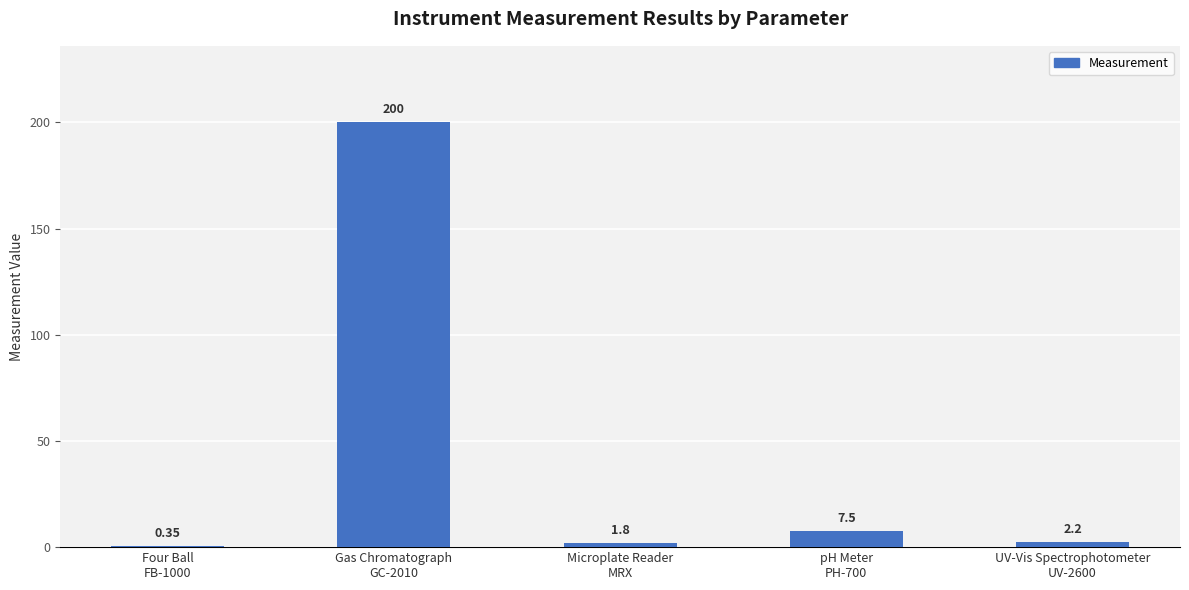

What is the smallest value displayed?

0.3